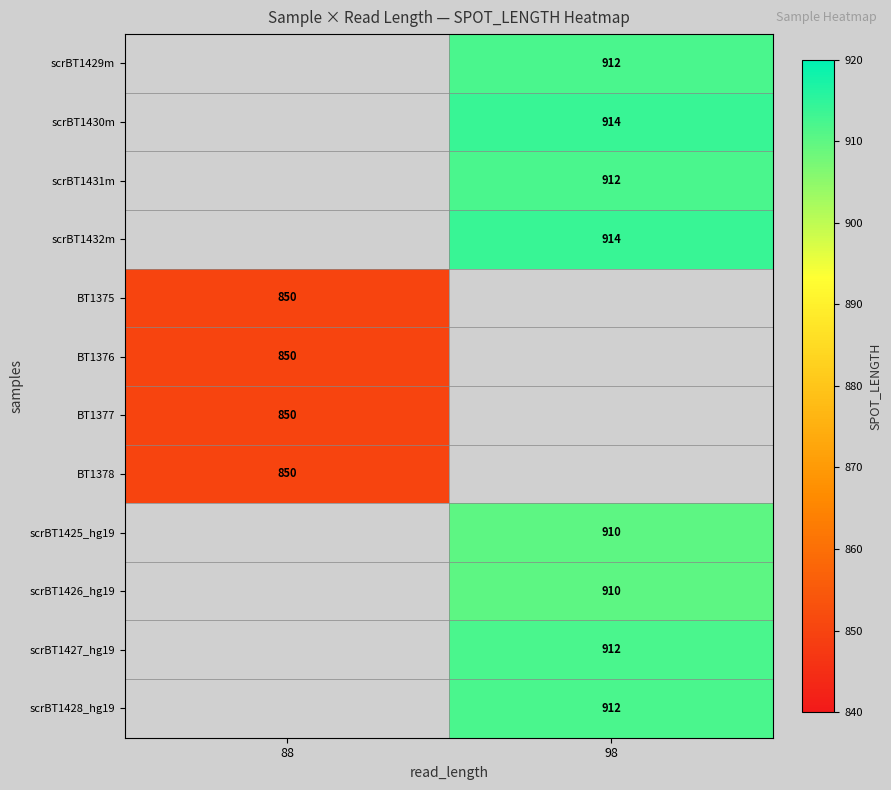

Which label corresponds to the smallest value in the chart?

88